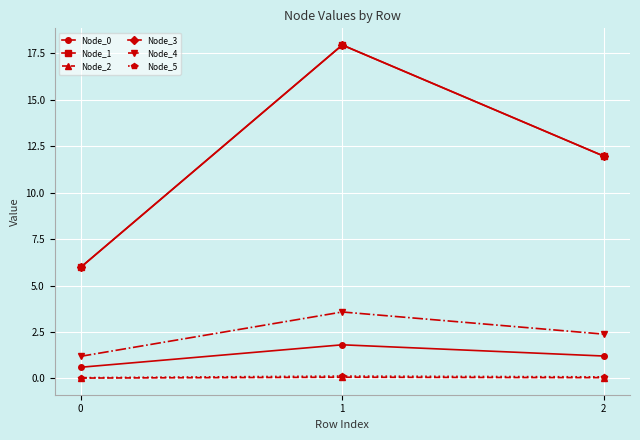

What is the minimum value for Node_4?

1.2